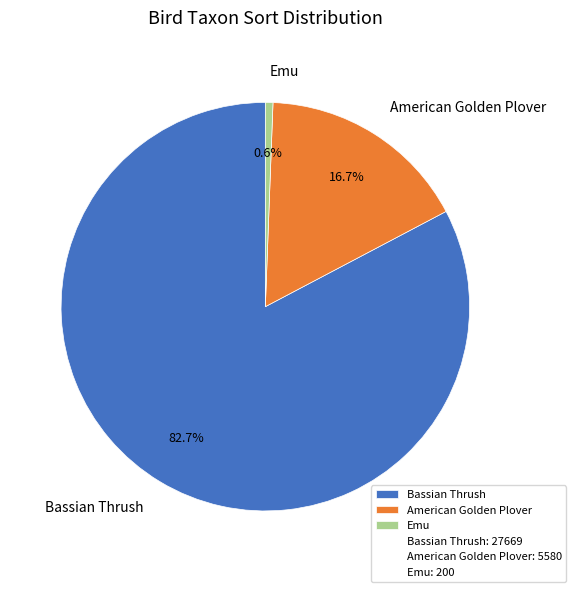

To the nearest percent, what is the difference between the Bassian Thrush and American Golden Plover slice percentages?

66%